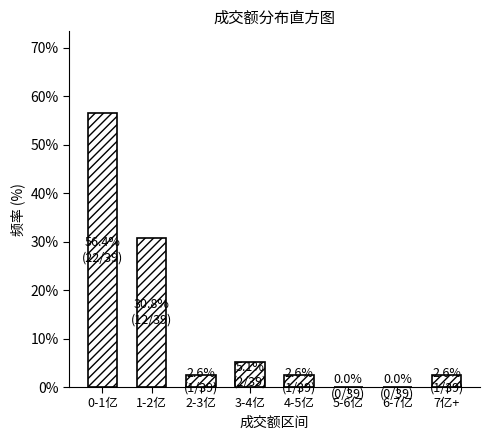

Reading left to right, list all the values displayed in this chart.

0-1亿=56.4	1-2亿=30.8	2-3亿=2.6	3-4亿=5.1	4-5亿=2.6	5-6亿=0.0	6-7亿=0.0	7亿+=2.6